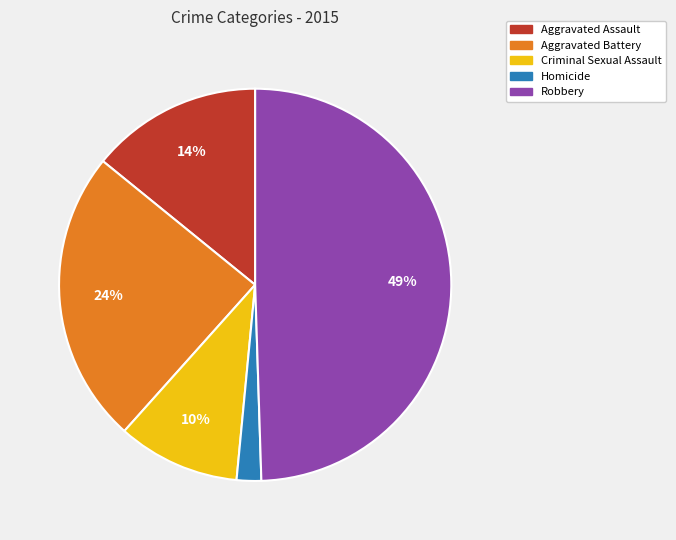

True or false: Homicide accounts for 2% of the total.

True